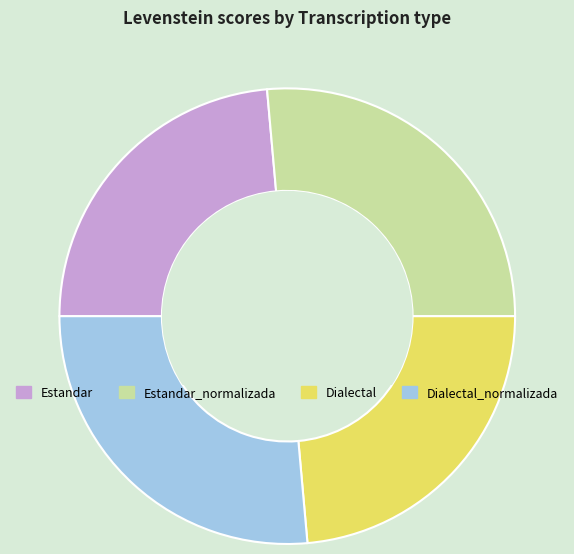

Which has a higher value, Dialectal or Dialectal_normalizada?

Dialectal_normalizada